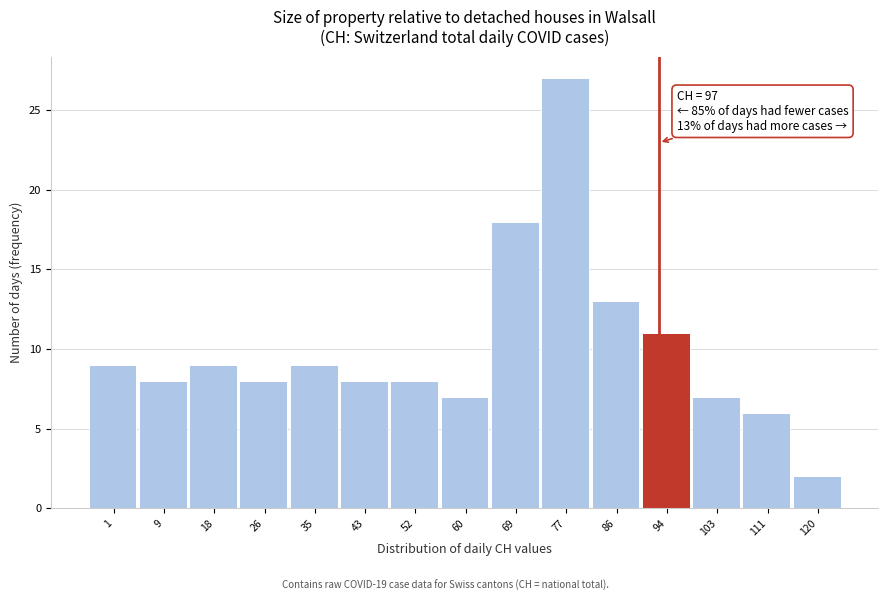

Reading left to right, extract all data points from this chart.

9	8	9	8	9	8	8	7	18	27	13	11	7	6	2